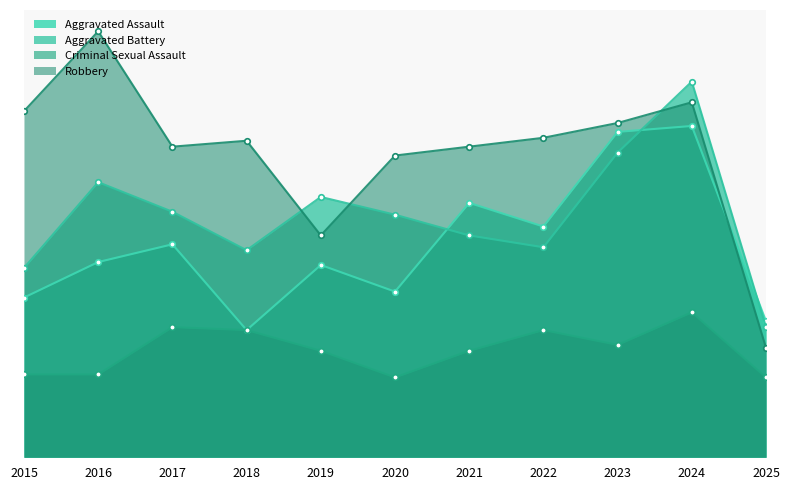

What is the sum of all Robbery values?

1133